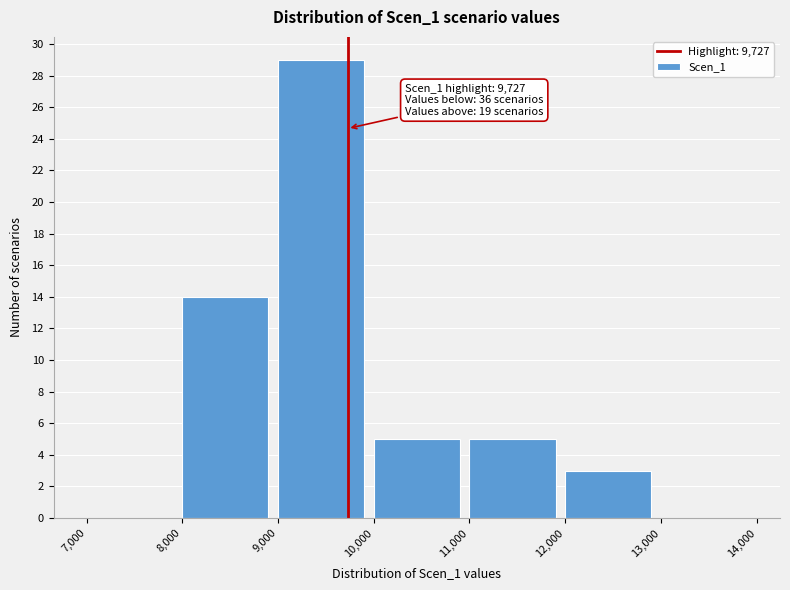

Over which range of the x-axis is the bar tallest?

9,000 to 10,000